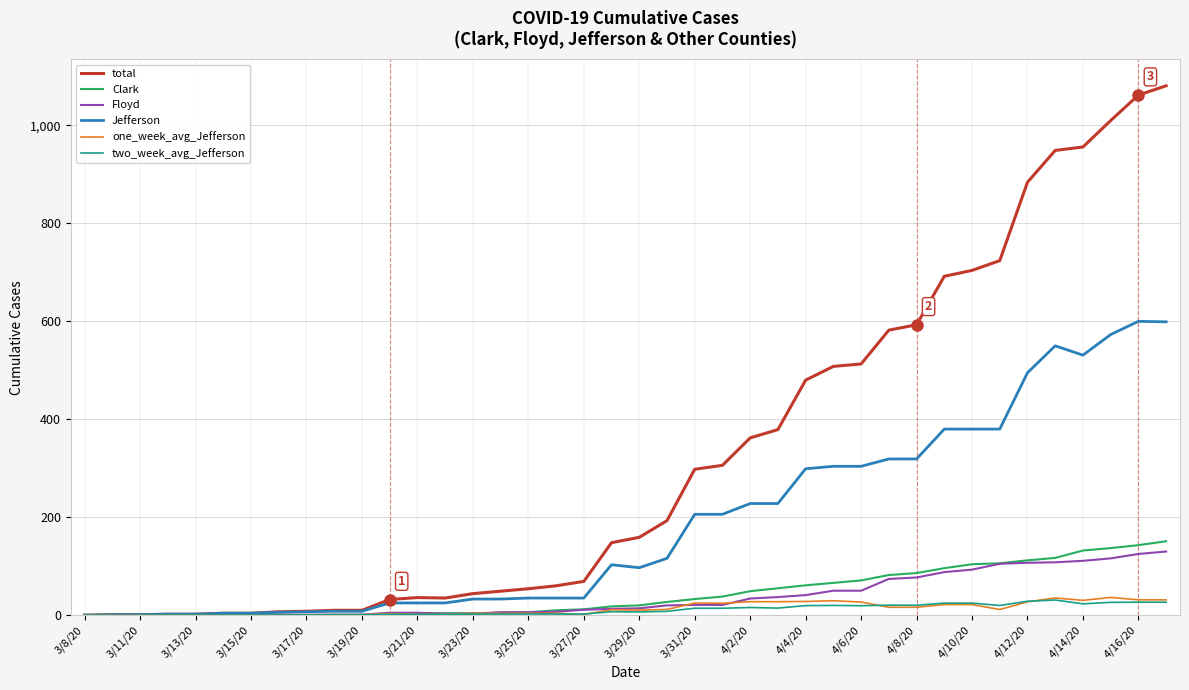

What is the highest value of the total series?

1081.0